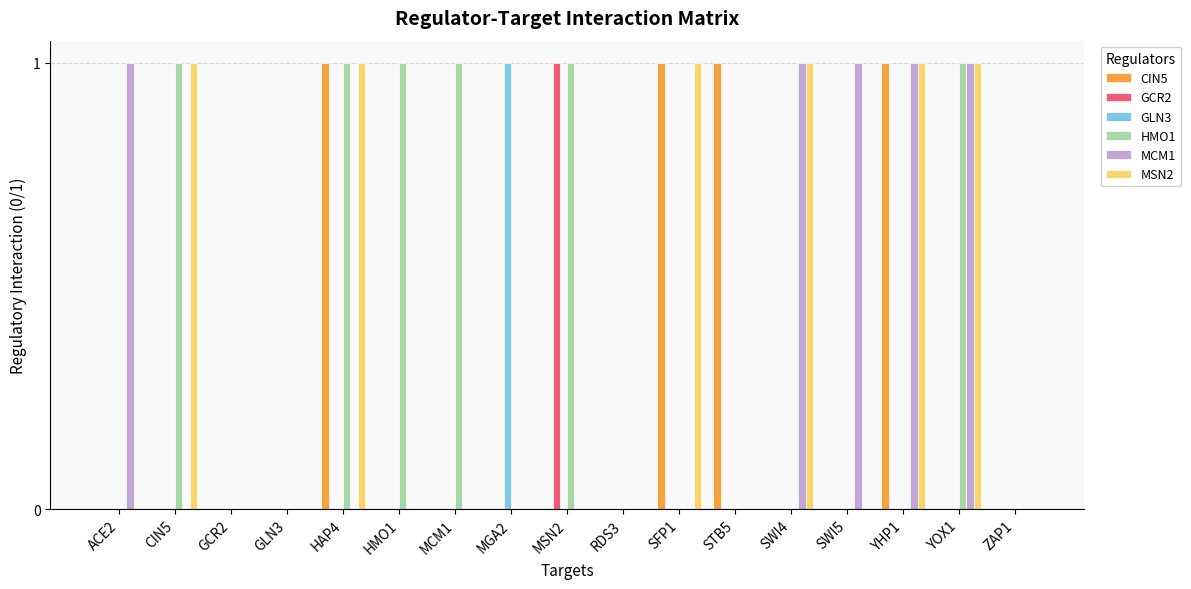

How many groups of bars are there?

17